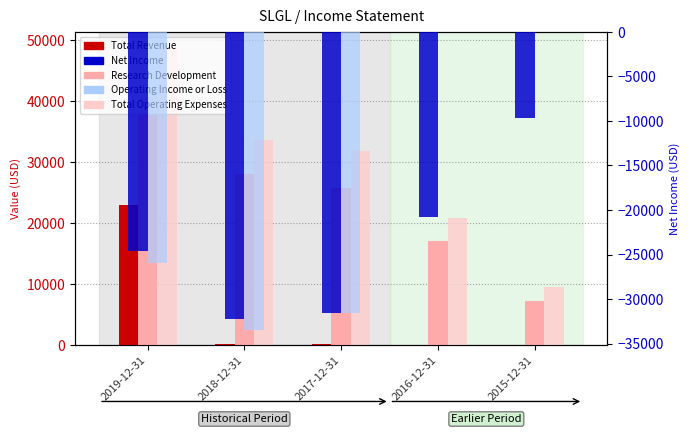

Which category has the lowest value in the Net Income series?

2018-12-31